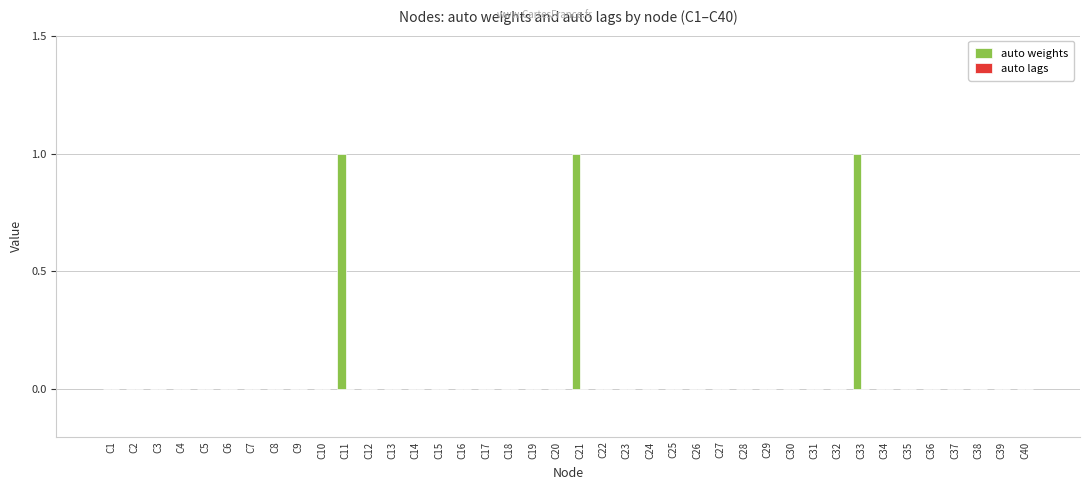

The value at C21 is 1. True or false?

True